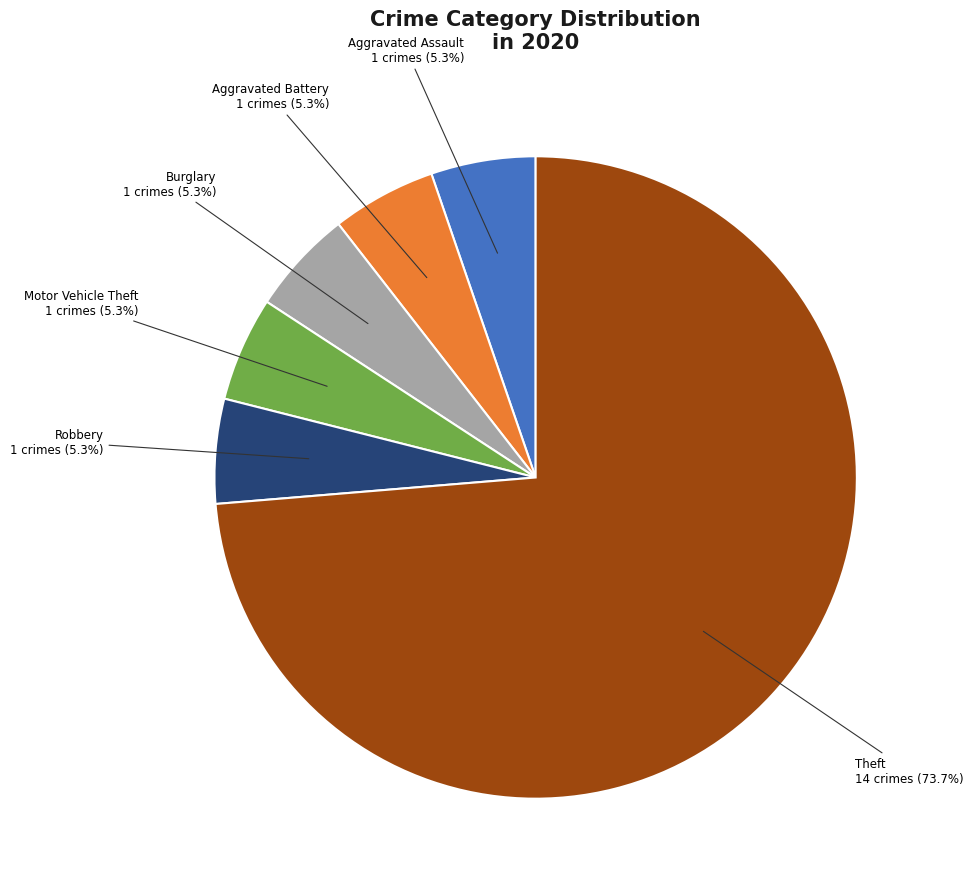

Which category has the biggest portion of the pie?

Theft